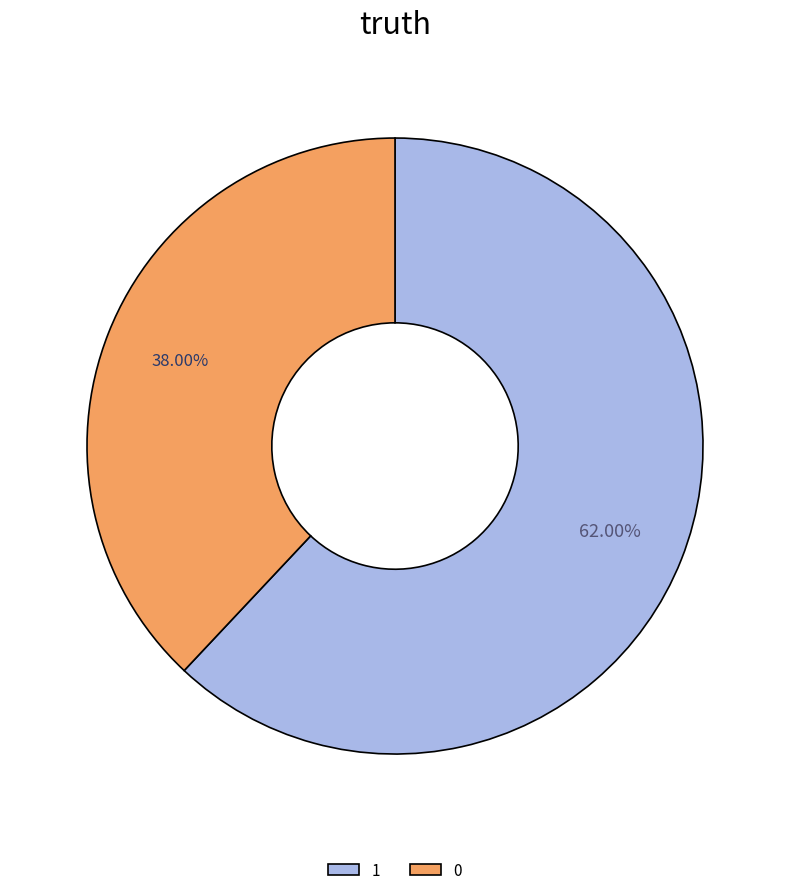

Rank the categories by value from lowest to highest.

0, 1